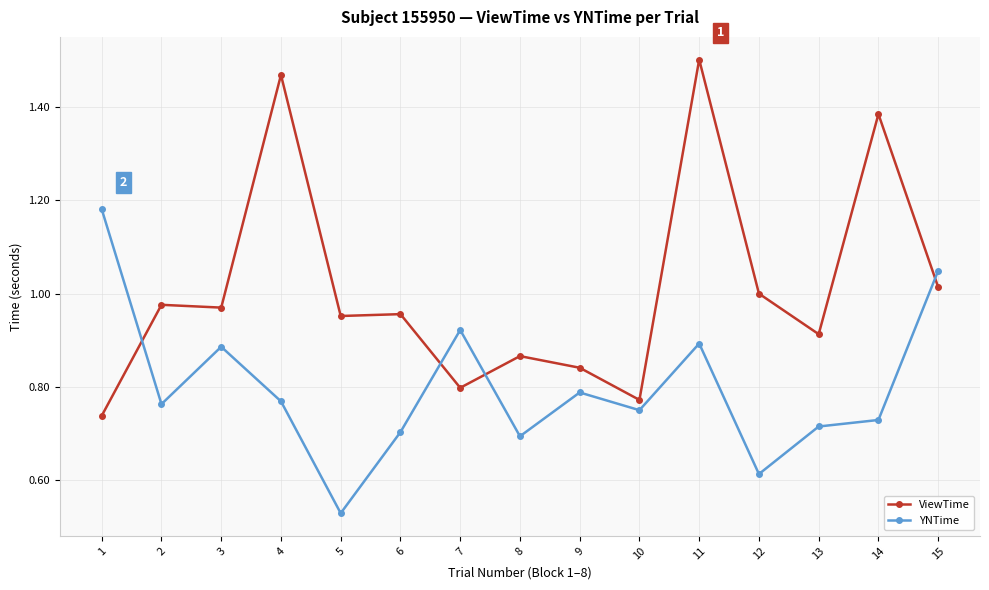

Where is the first local maximum for YNTime?

3